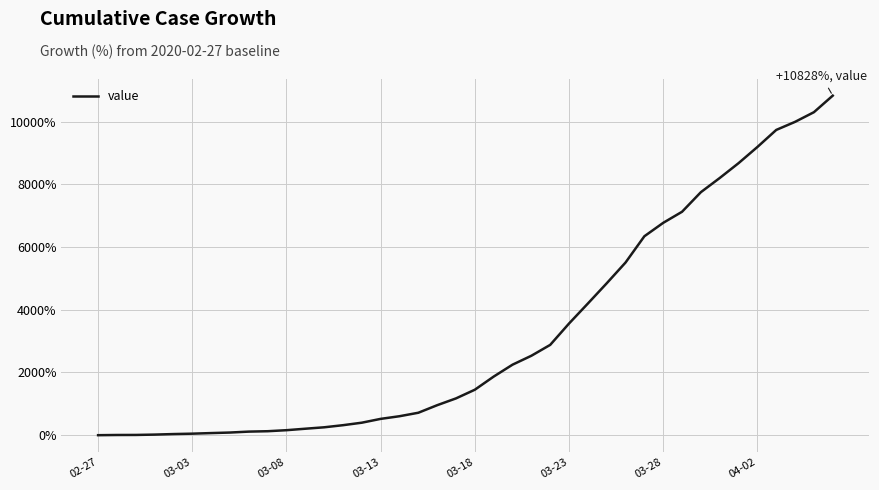

What is the greatest value displayed?

10828.1